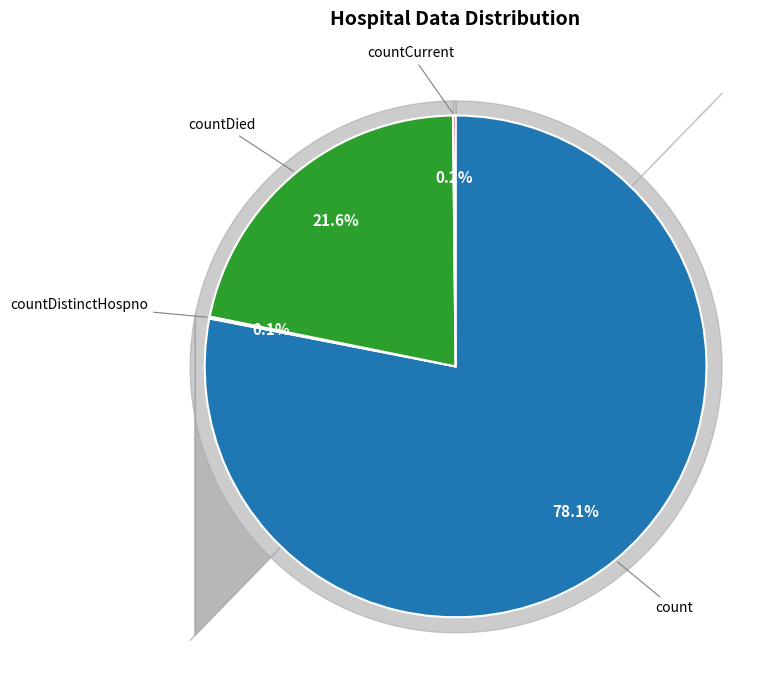

Combined, what portion of the pie is count and countDied?

99.7%